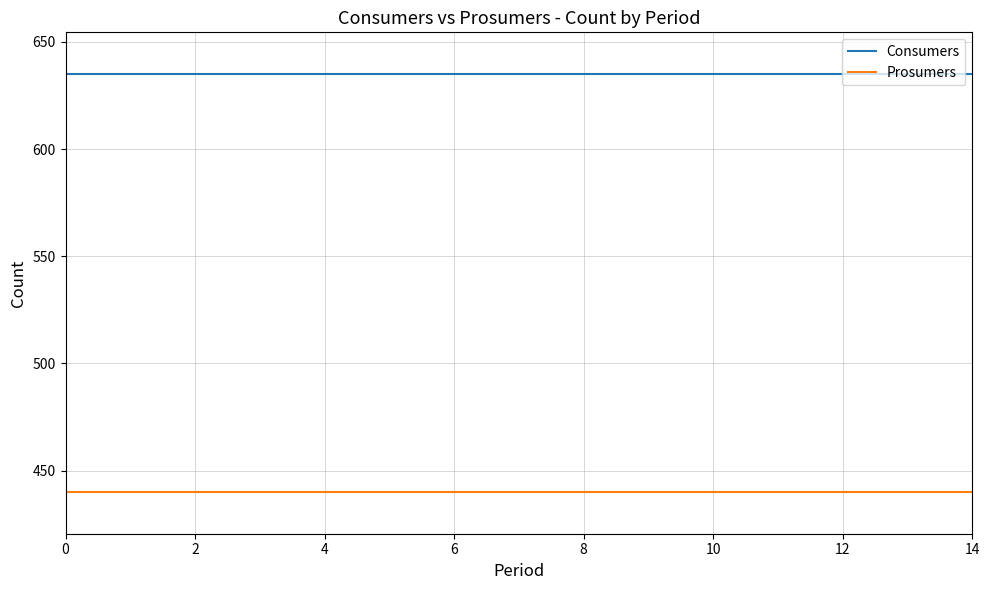

Which series has the largest total across all categories?

Consumers